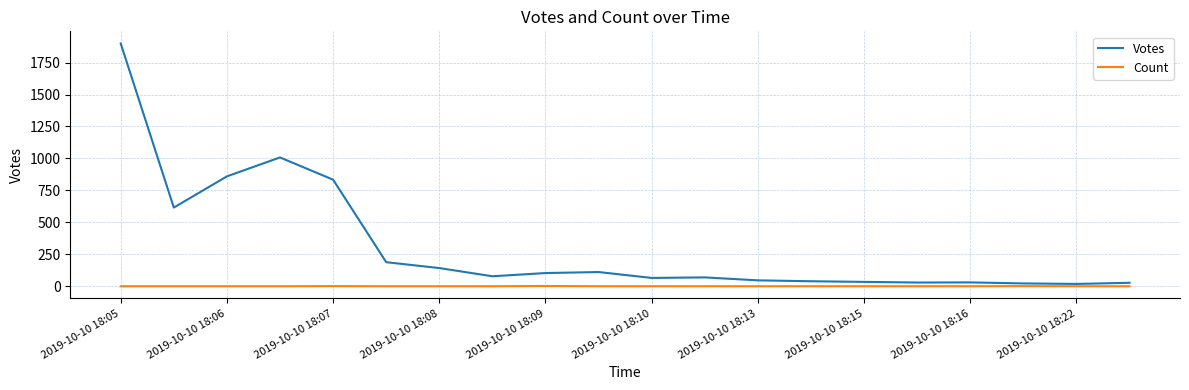

What is the difference between the maximum and minimum values in the Votes series?

1880